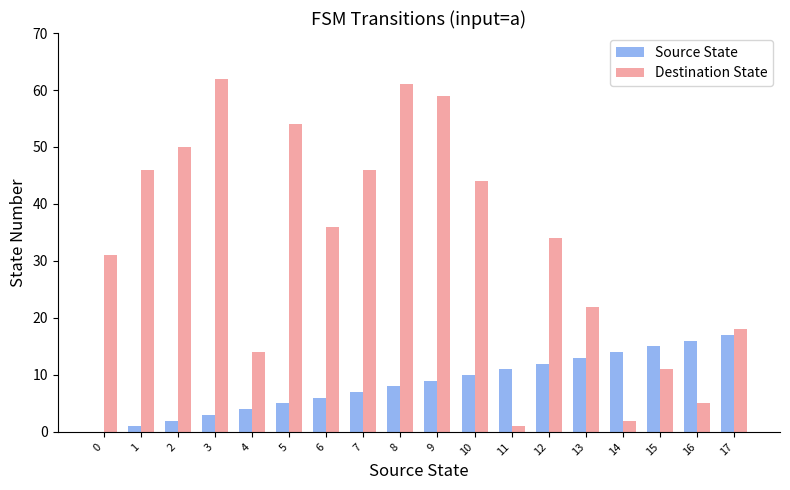

At which label is Source State closest to 8?

8